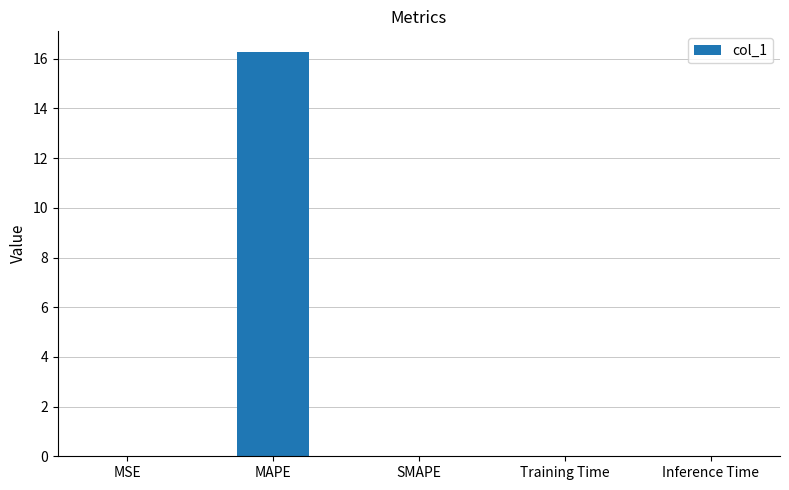

Which category has the highest value across all series?

MAPE